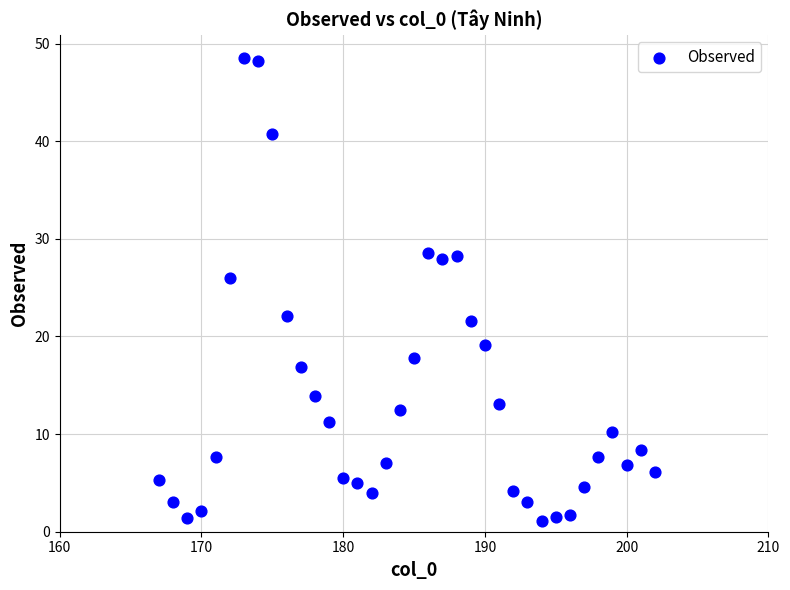

What is the range of Y values (max minus min)?

47.4